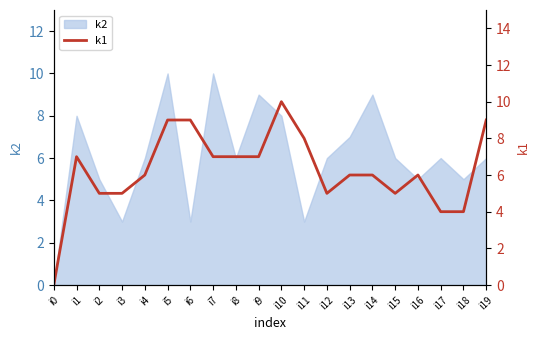

Reading left to right, list all the values displayed in this chart.

i0=0	i1=7	i2=5	i3=5	i4=6	i5=9	i6=9	i7=7	i8=7	i9=7	i10=10	i11=8	i12=5	i13=6	i14=6	i15=5	i16=6	i17=4	i18=4	i19=9